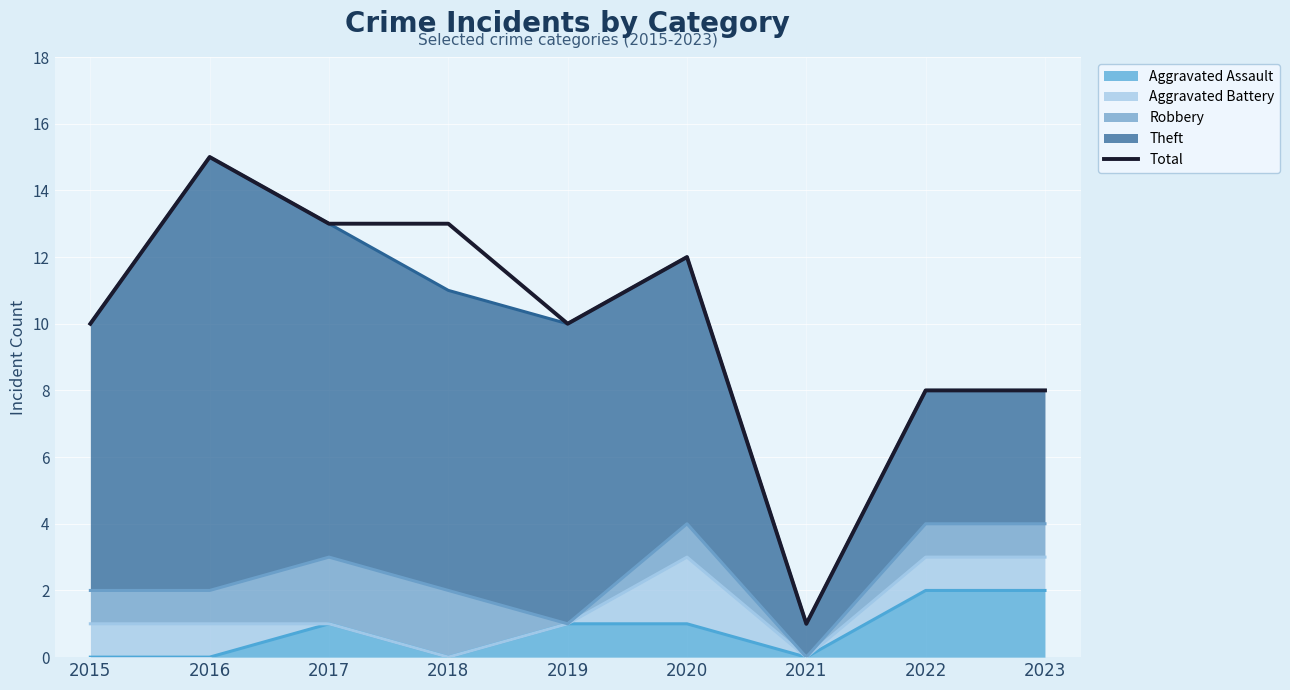

List the labels in order of value, largest first.

2016, 2017, 2018, 2020, 2015, 2019, 2022, 2023, 2021